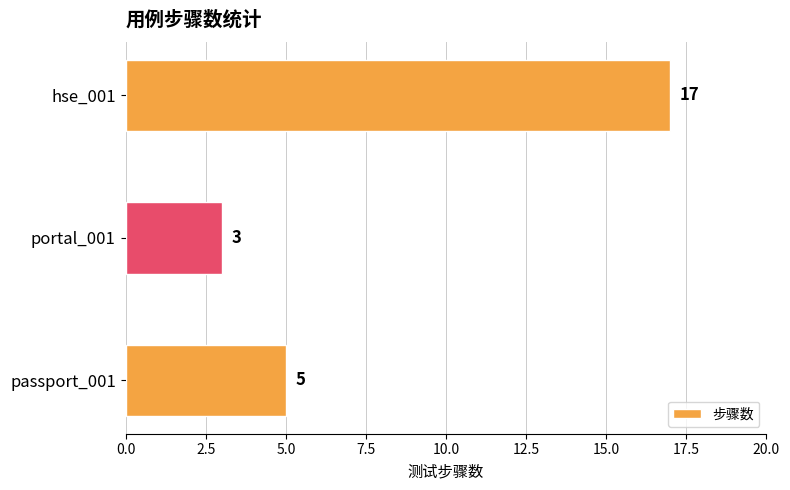

At which category does the chart reach its minimum across all series?

portal_001